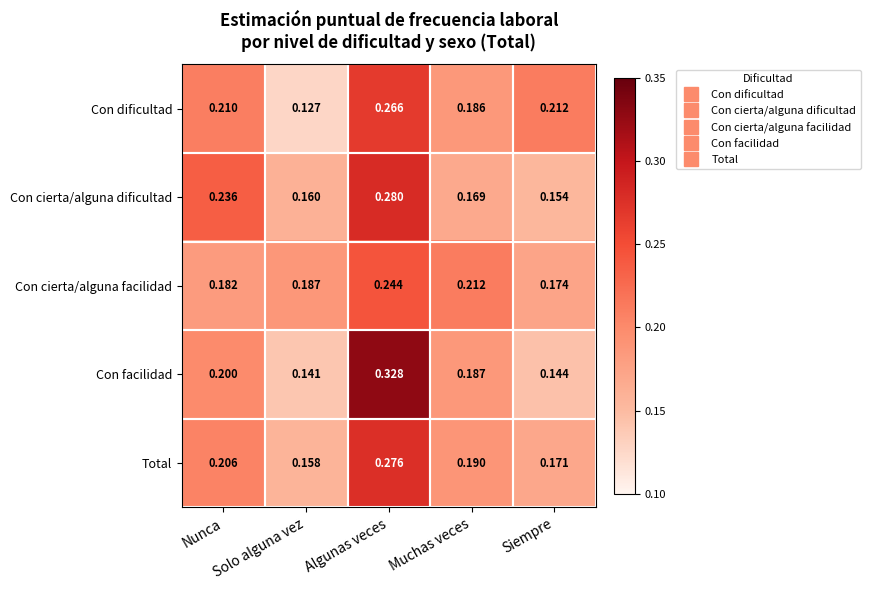

How many series are shown in this chart?

5